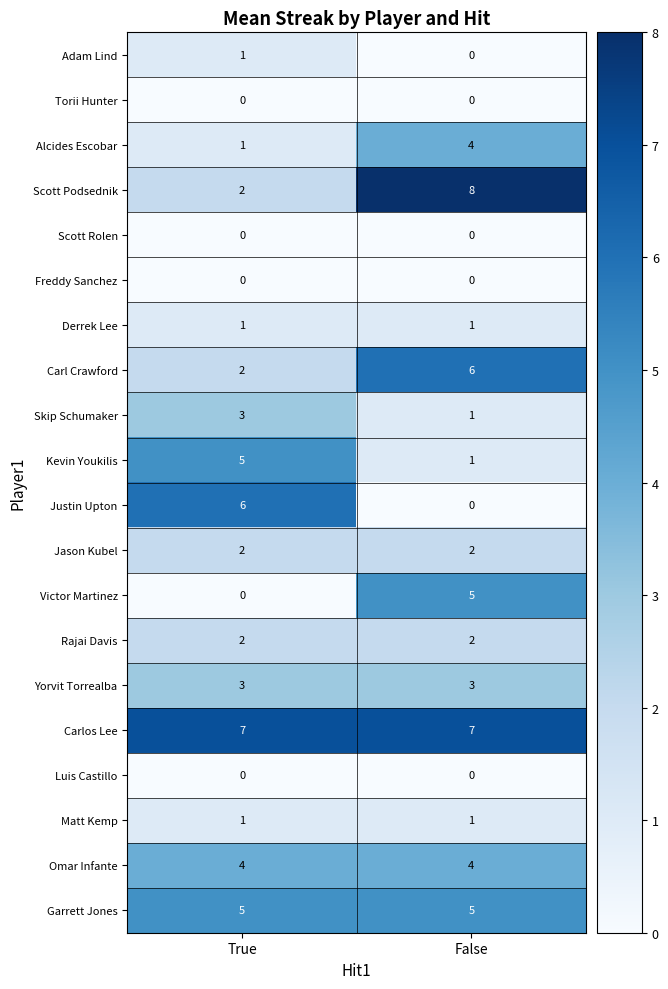

What is the maximum value shown in the chart?

8